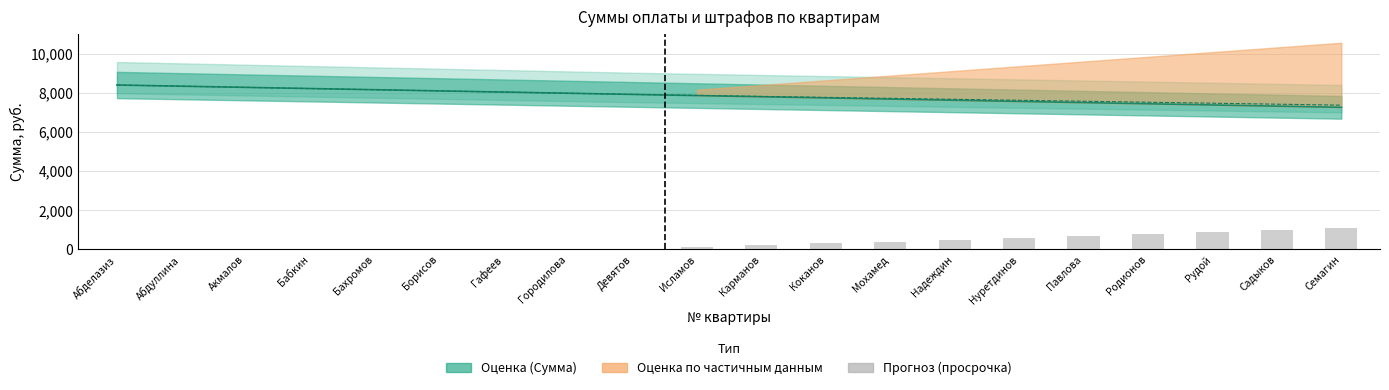

What is the change in value from Гафеев to Исламов?

+100